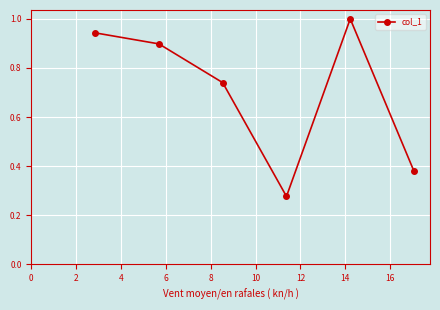

True or false: there are more than 0 points higher than both neighbors.

True